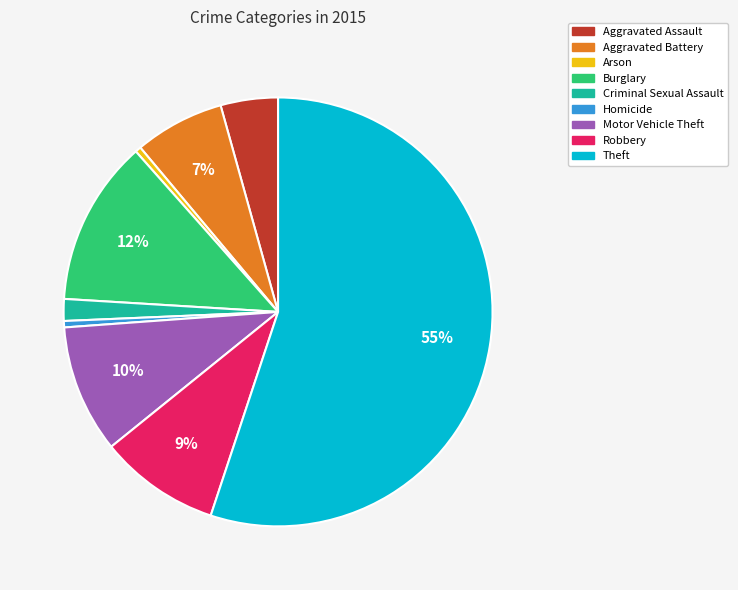

Which has a higher value, Theft or Aggravated Assault?

Theft